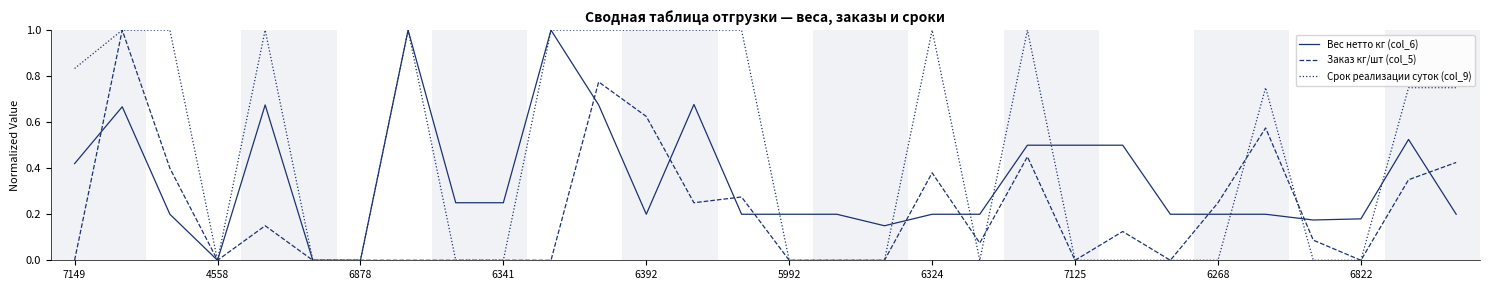

What is the maximum value for Вес нетто кг (col_6)?

1.0